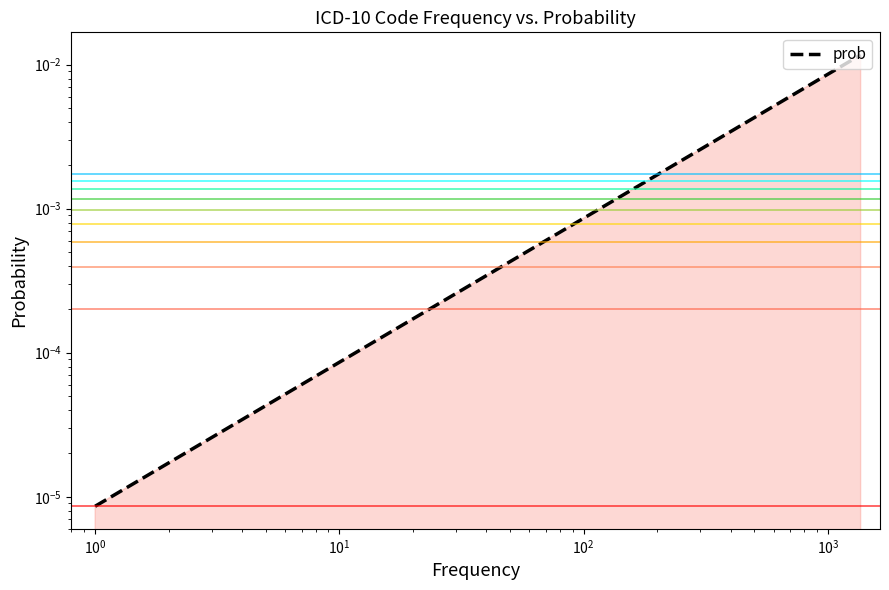

Is it true that the value at $\mathdefault{10^{4}}$ is 0.0?

False